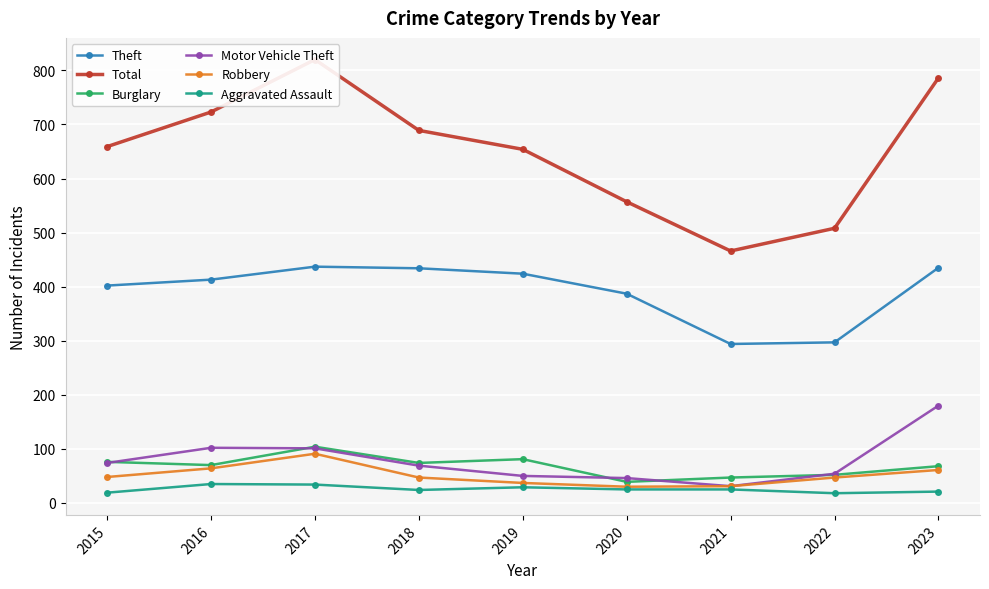

What is the sum of all Total values?

5862